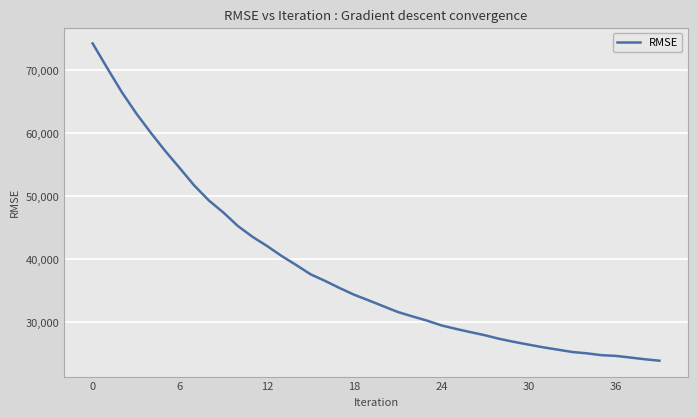

What is the minimum value shown in the chart?

23907.8